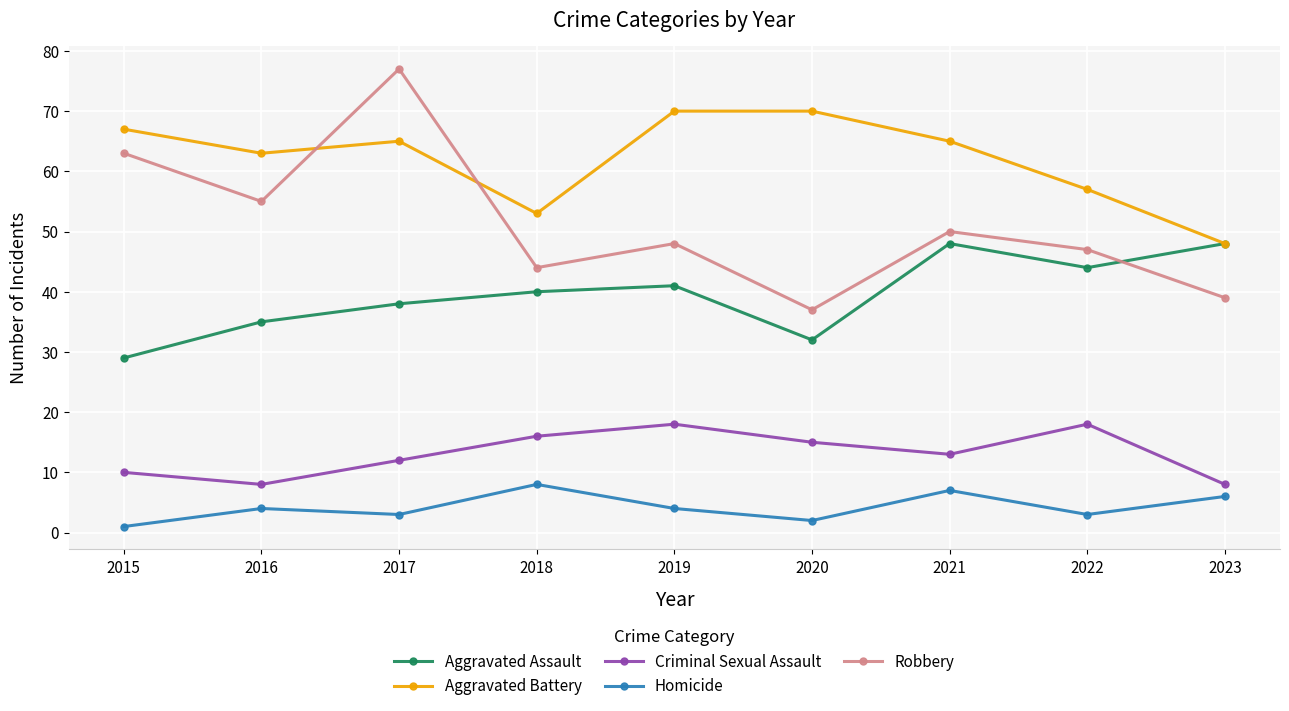

What is the difference between the maximum and minimum values in the Aggravated Assault series?

19